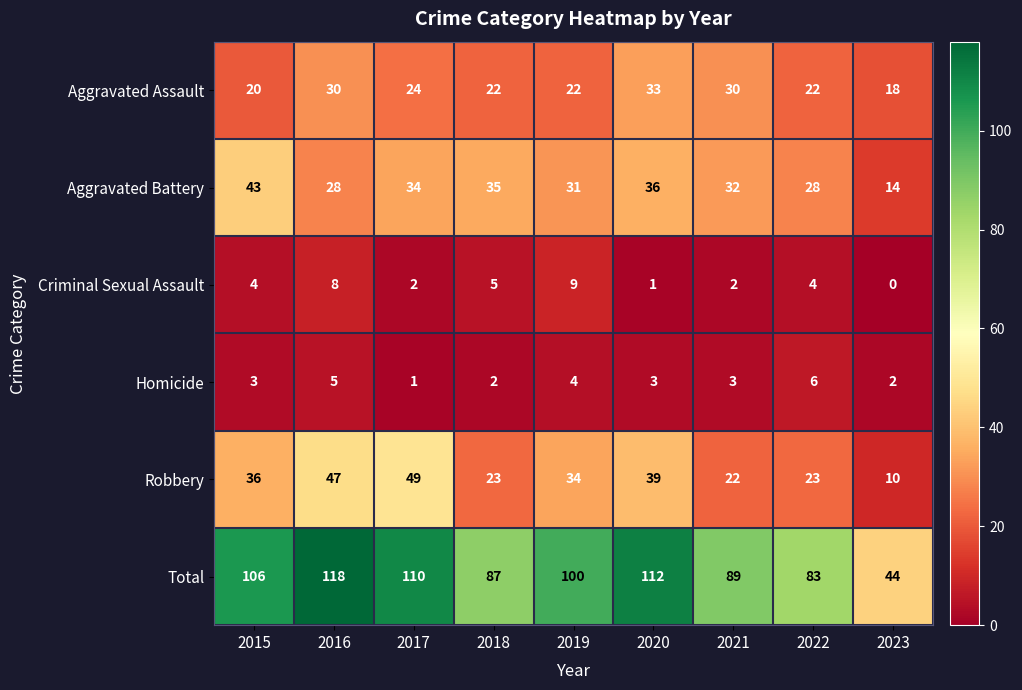

What is the maximum value shown in the chart?

118